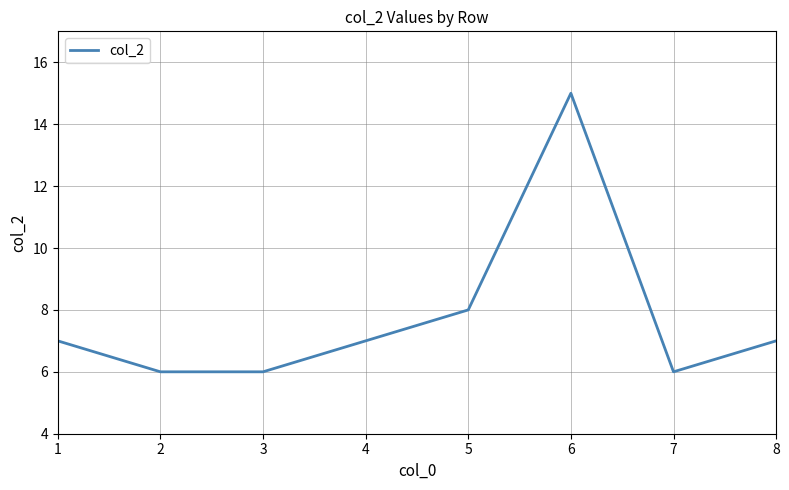

Which has a higher value, 7 or 1?

1